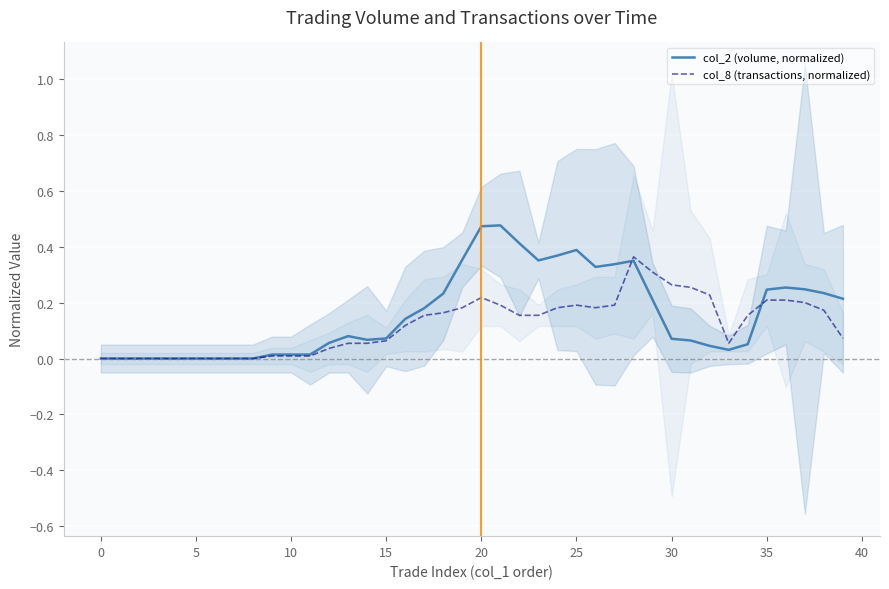

What are all the series names shown in the legend?

col_2 (volume, normalized), col_8 (transactions, normalized)